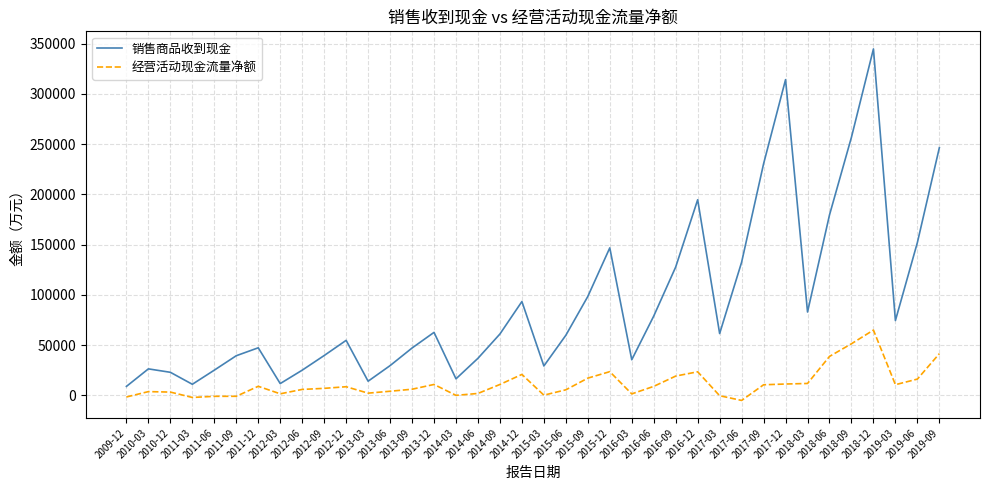

Does the chart display data point markers on the line(s)?

No